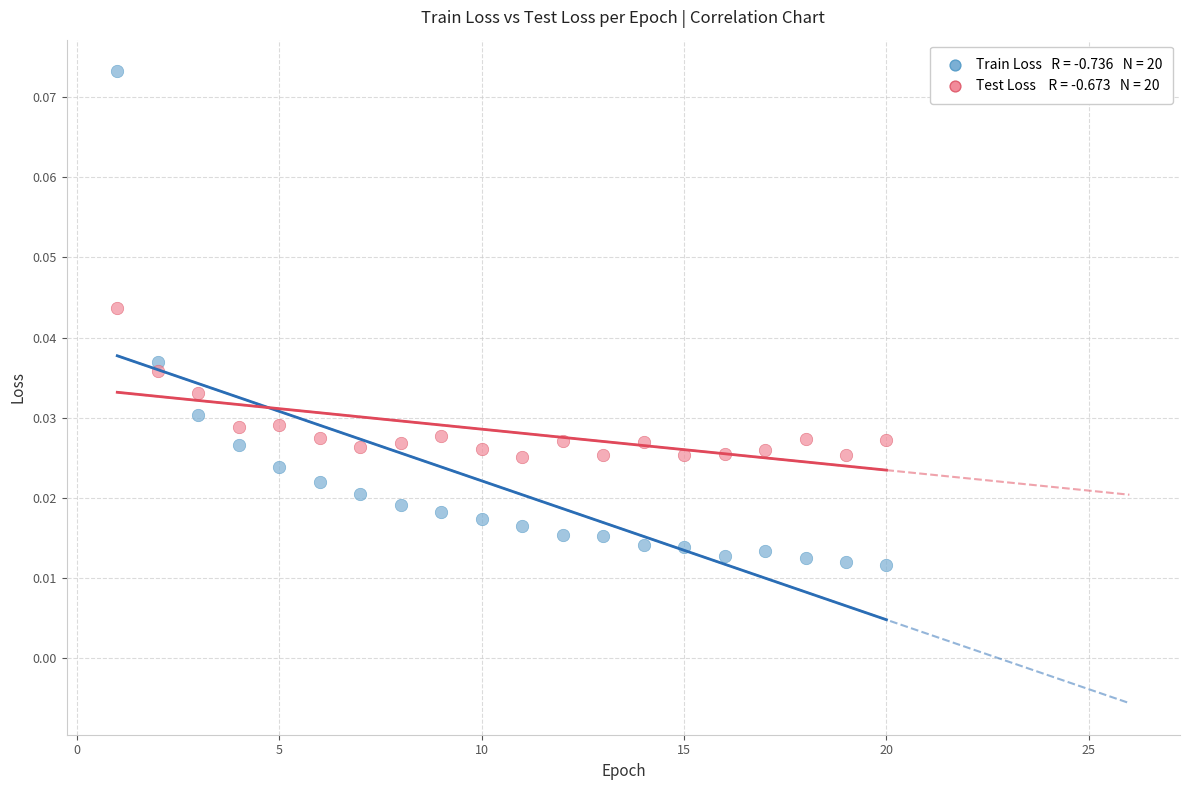

Across all data points, what is the range of X values (max minus min)?

19.0